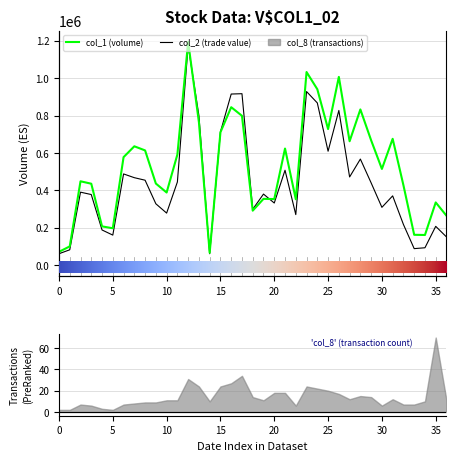

How many categories are shown in the chart?

37